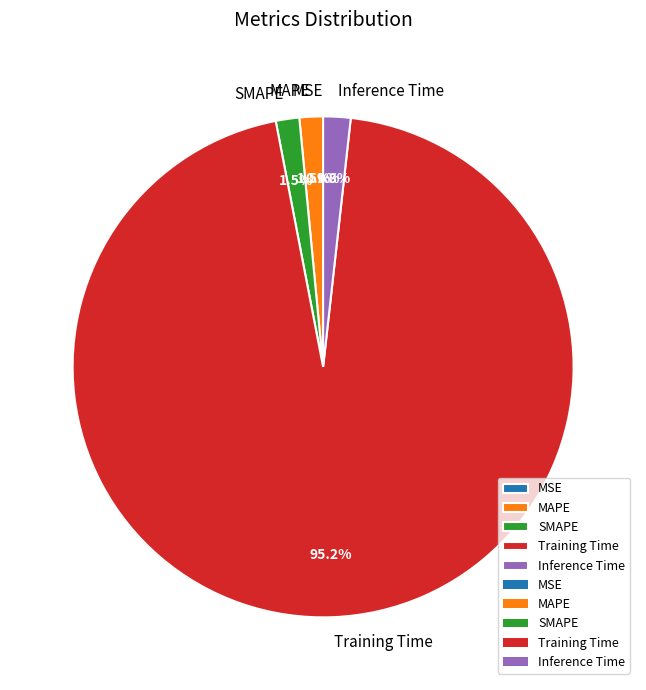

Is it true that SMAPE is 2% of the pie?

True